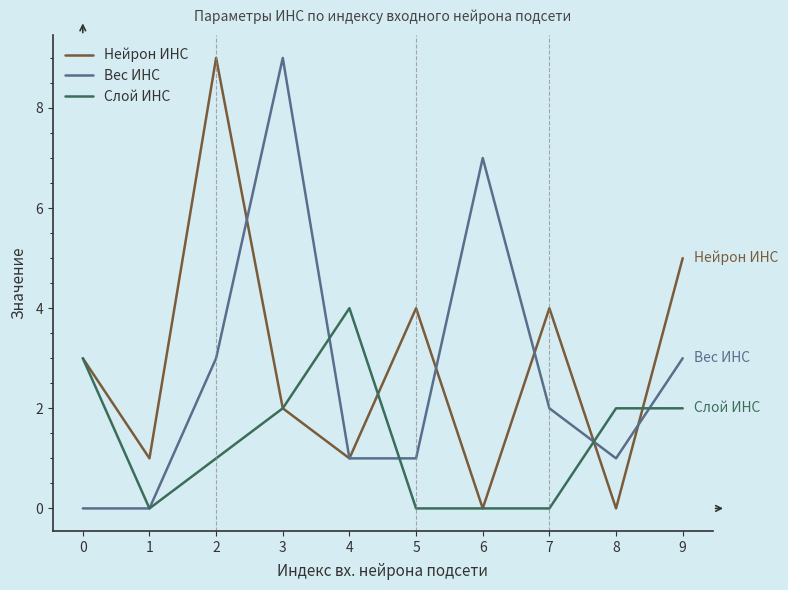

Read the Слой ИНС value at 3.

2